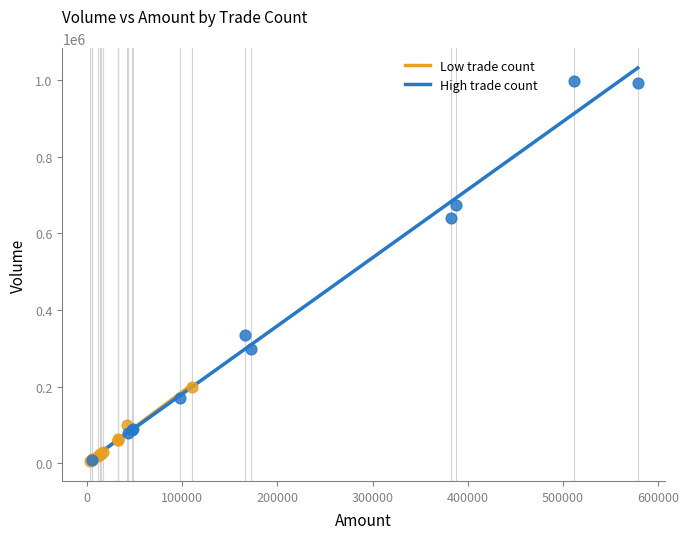

Which series has the largest Y range (max minus min)?

High trade count